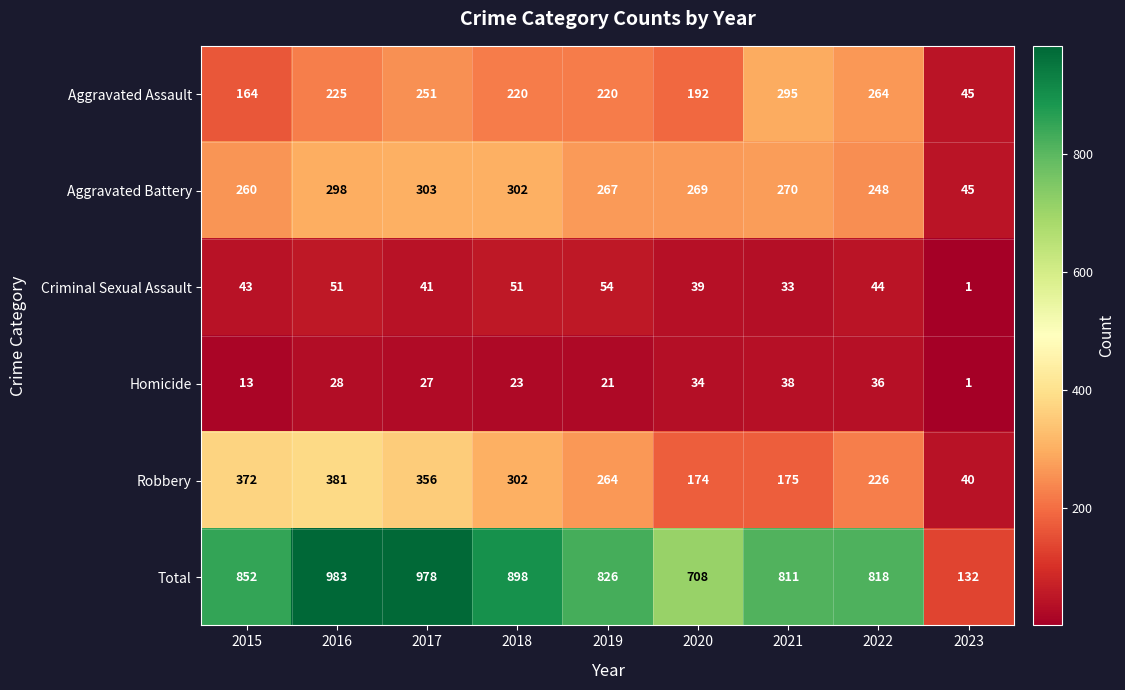

How many data points in Criminal Sexual Assault are less than 43?

4